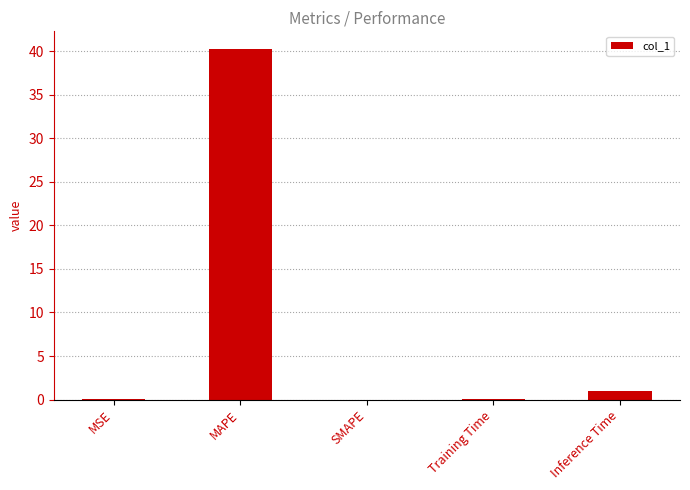

What is the change in value from MSE to Training Time?

+0.1